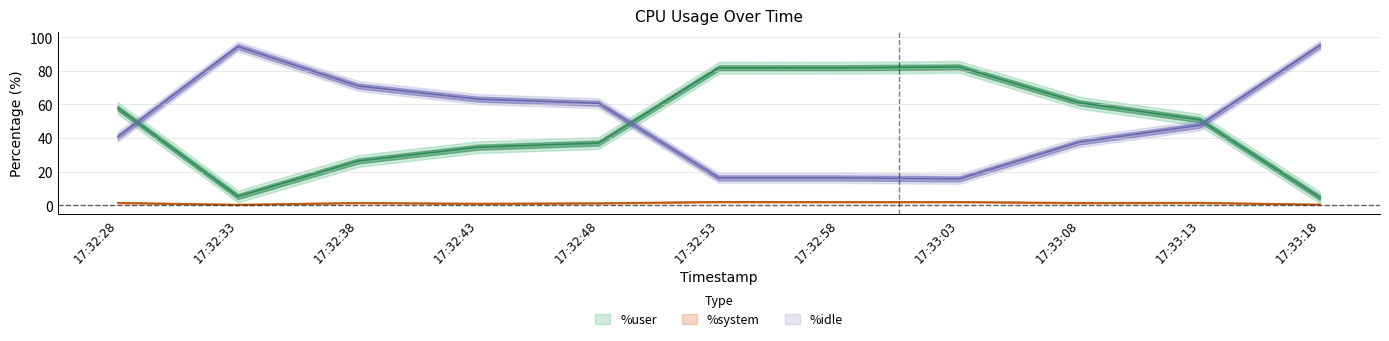

The value of %system at 17:32:38 is 1.4. True or false?

True